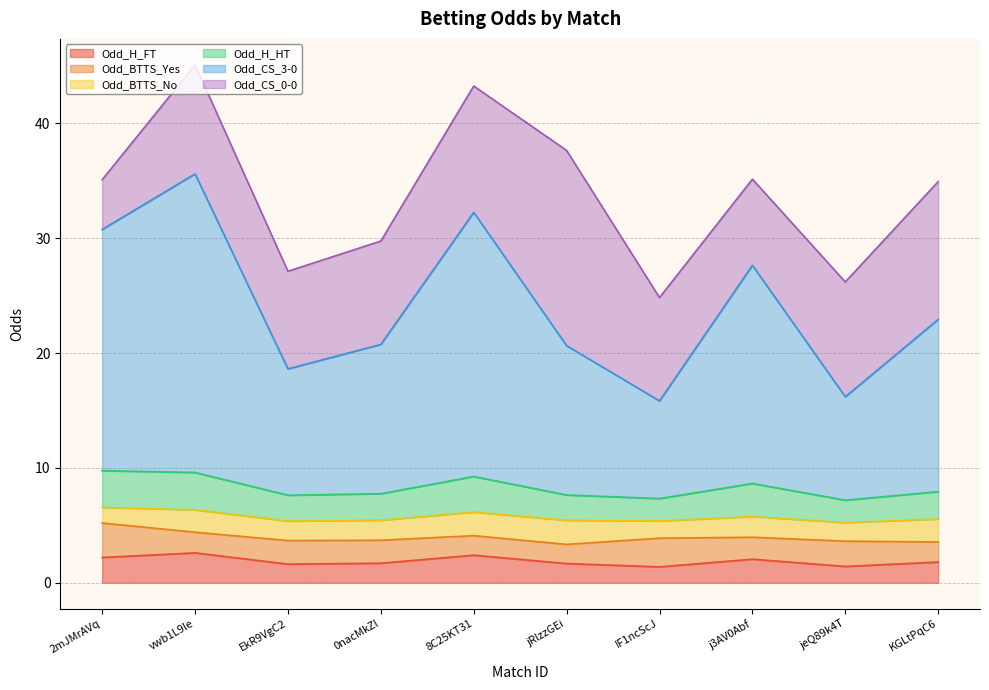

At which category does the chart reach its peak across all series?

vwb1L9le